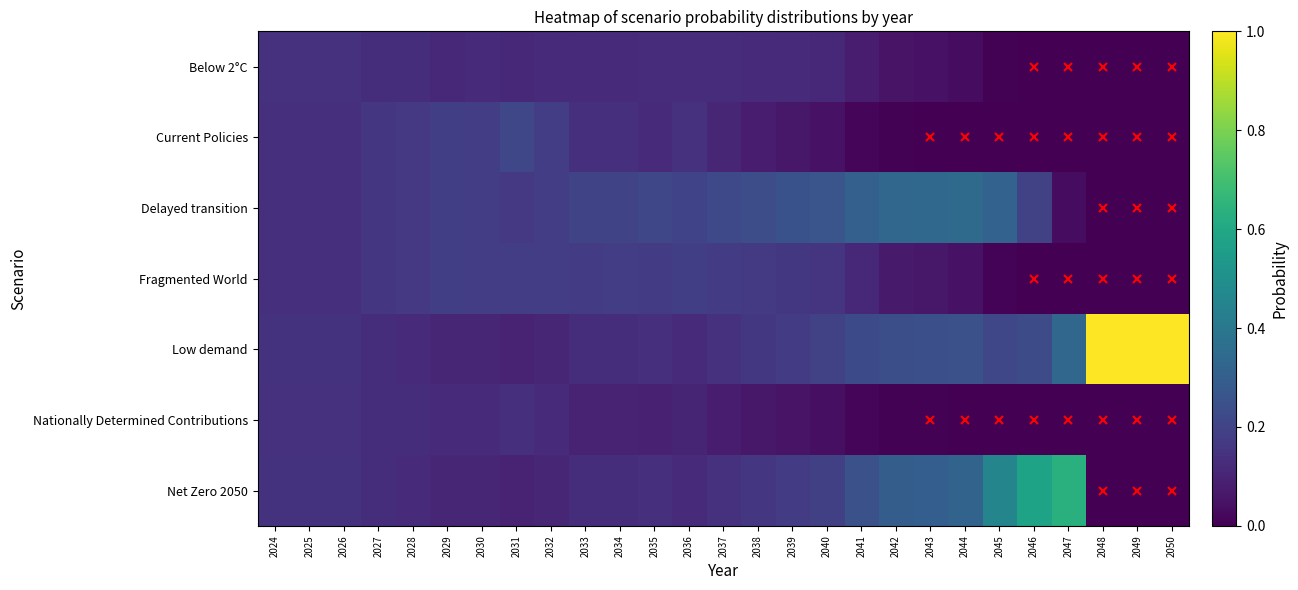

Reading left to right, what are all the values shown in this chart?

Below 2°C: 2024=0.1	2025=0.1	2026=0.1	2027=0.1	2028=0.1	2029=0.1	2030=0.1	2031=0.1	2032=0.1	2033=0.1	2034=0.1	2035=0.1	2036=0.1	2037=0.1	2038=0.1	2039=0.1	2040=0.1	2041=0.1	2042=0.1	2043=0.0	2044=0.0	2045=0.0	2046=0.0	2047=0.0	2048=0.0	2049=0.0	2050=0.0
Current Policies: 2024=0.1	2025=0.1	2026=0.1	2027=0.2	2028=0.2	2029=0.2	2030=0.2	2031=0.2	2032=0.2	2033=0.1	2034=0.1	2035=0.1	2036=0.1	2037=0.1	2038=0.1	2039=0.1	2040=0.0	2041=0.0	2042=0.0	2043=0.0	2044=0.0	2045=0.0	2046=0.0	2047=0.0	2048=0.0	2049=0.0	2050=0.0
Delayed transition: 2024=0.1	2025=0.1	2026=0.1	2027=0.2	2028=0.2	2029=0.2	2030=0.2	2031=0.2	2032=0.2	2033=0.2	2034=0.2	2035=0.2	2036=0.2	2037=0.2	2038=0.2	2039=0.3	2040=0.3	2041=0.3	2042=0.3	2043=0.3	2044=0.3	2045=0.3	2046=0.2	2047=0.0	2048=0.0	2049=0.0	2050=0.0
Fragmented World: 2024=0.1	2025=0.1	2026=0.1	2027=0.2	2028=0.2	2029=0.2	2030=0.2	2031=0.2	2032=0.2	2033=0.2	2034=0.2	2035=0.2	2036=0.2	2037=0.2	2038=0.2	2039=0.2	2040=0.2	2041=0.1	2042=0.1	2043=0.1	2044=0.0	2045=0.0	2046=0.0	2047=0.0	2048=0.0	2049=0.0	2050=0.0
Low demand: 2024=0.1	2025=0.1	2026=0.1	2027=0.1	2028=0.1	2029=0.1	2030=0.1	2031=0.1	2032=0.1	2033=0.1	2034=0.1	2035=0.1	2036=0.1	2037=0.1	2038=0.2	2039=0.2	2040=0.2	2041=0.2	2042=0.2	2043=0.2	2044=0.2	2045=0.2	2046=0.2	2047=0.3	2048=1.0	2049=1.0	2050=1.0
Nationally Determined Contributions: 2024=0.1	2025=0.1	2026=0.1	2027=0.1	2028=0.1	2029=0.1	2030=0.1	2031=0.1	2032=0.1	2033=0.1	2034=0.1	2035=0.1	2036=0.1	2037=0.1	2038=0.1	2039=0.1	2040=0.0	2041=0.0	2042=0.0	2043=0.0	2044=0.0	2045=0.0	2046=0.0	2047=0.0	2048=0.0	2049=0.0	2050=0.0
Net Zero 2050: 2024=0.1	2025=0.1	2026=0.1	2027=0.1	2028=0.1	2029=0.1	2030=0.1	2031=0.1	2032=0.1	2033=0.1	2034=0.1	2035=0.1	2036=0.1	2037=0.1	2038=0.2	2039=0.2	2040=0.2	2041=0.2	2042=0.3	2043=0.3	2044=0.3	2045=0.5	2046=0.6	2047=0.6	2048=0.0	2049=0.0	2050=0.0